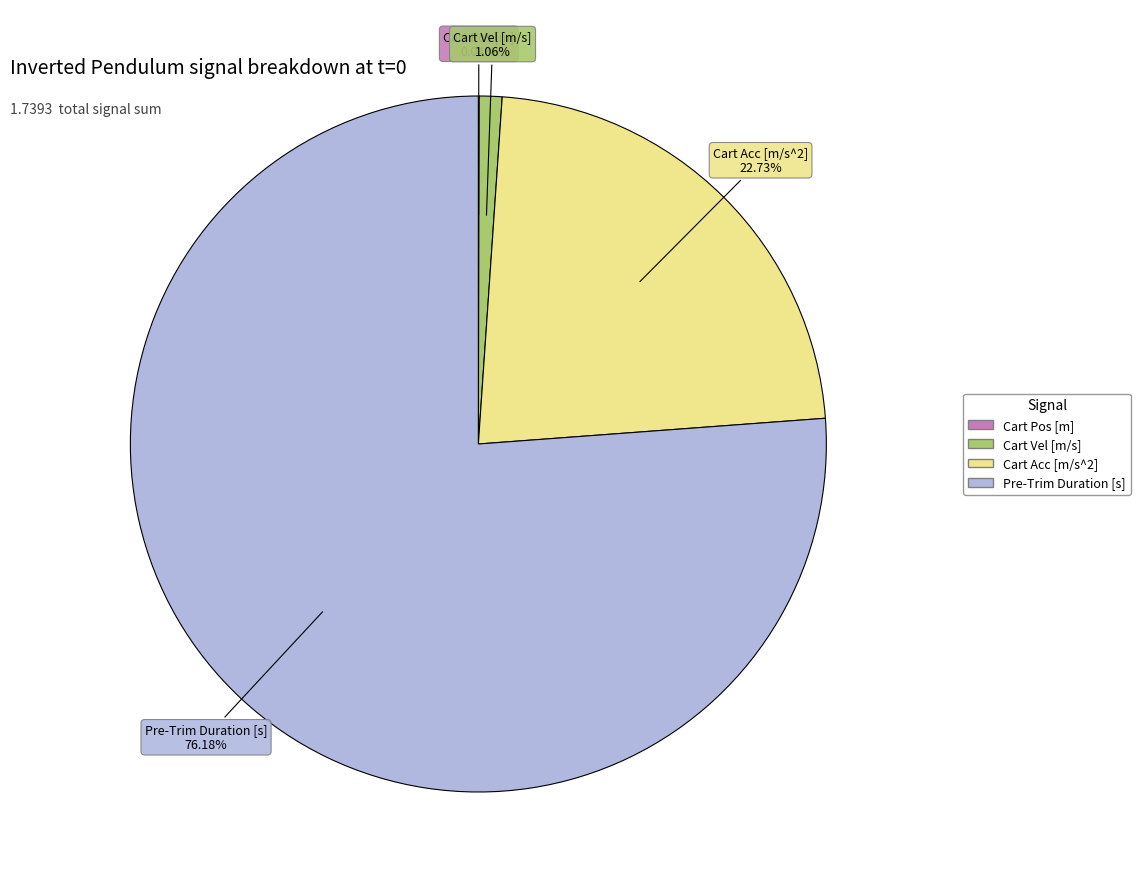

Which category has the biggest portion of the pie?

Pre-Trim Duration [s]